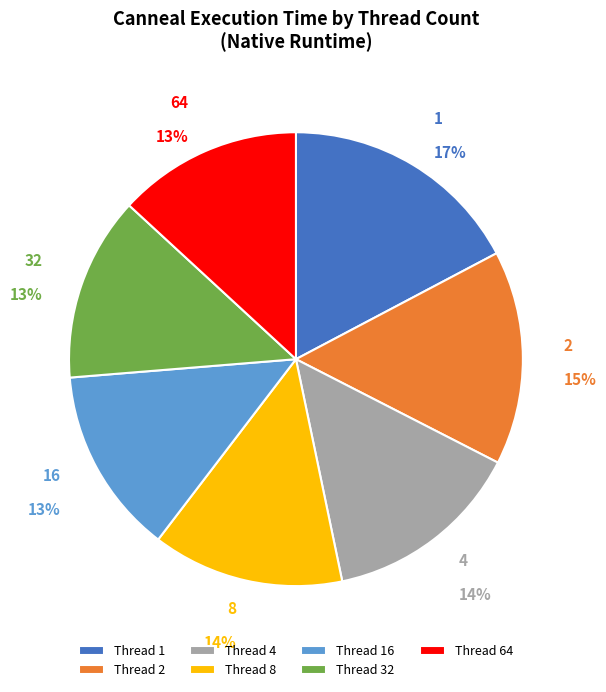

Which has a higher value, Thread 2 or Thread 8?

Thread 2